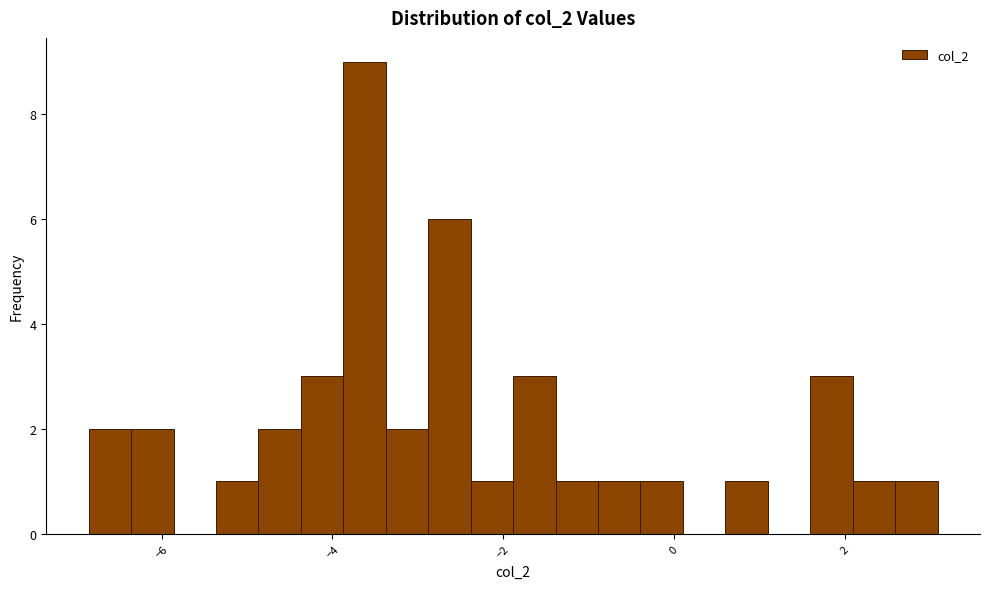

Around what value on the x-axis is the tallest bar? Give the approximate position of its centre, as read against the axis.

-3.6